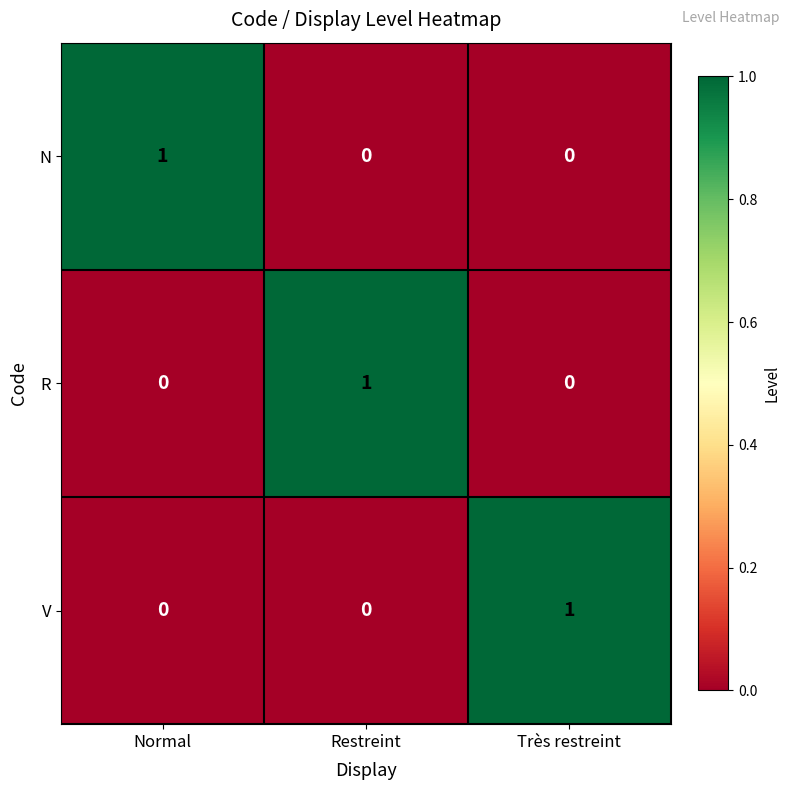

What is the spread (max minus min) of values at Normal?

1